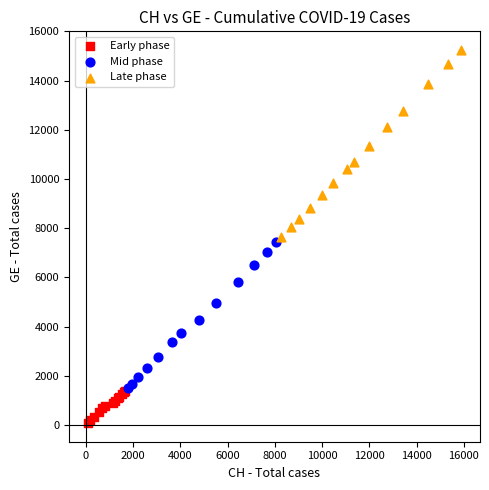

Which series reaches the minimum Y coordinate?

Early phase